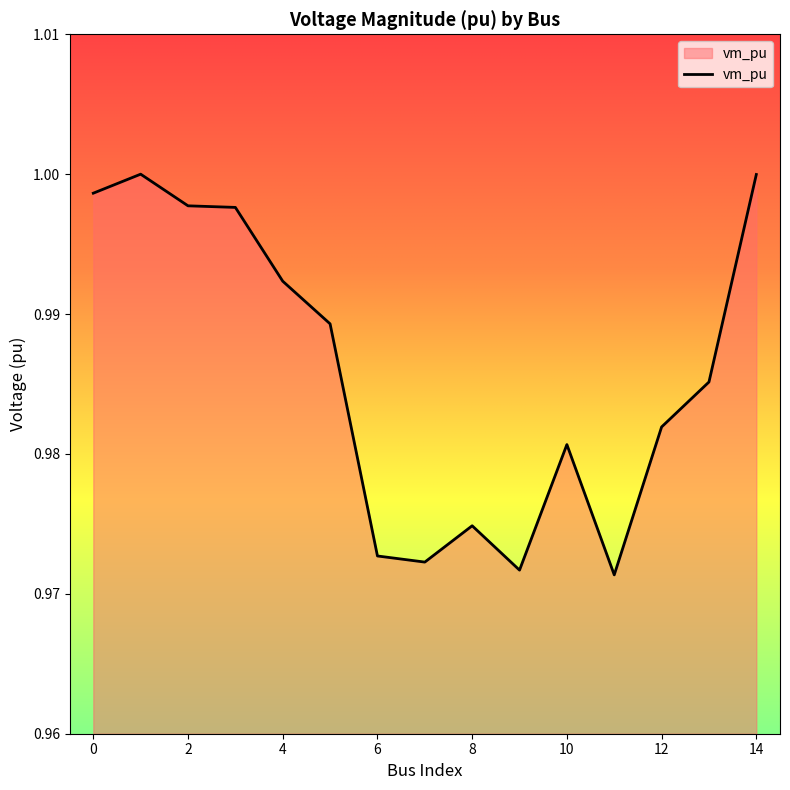

What is the sum of all values?

14.8